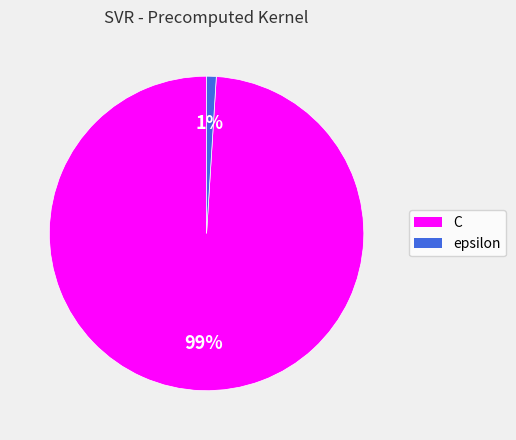

What is the largest slice in the pie chart?

C